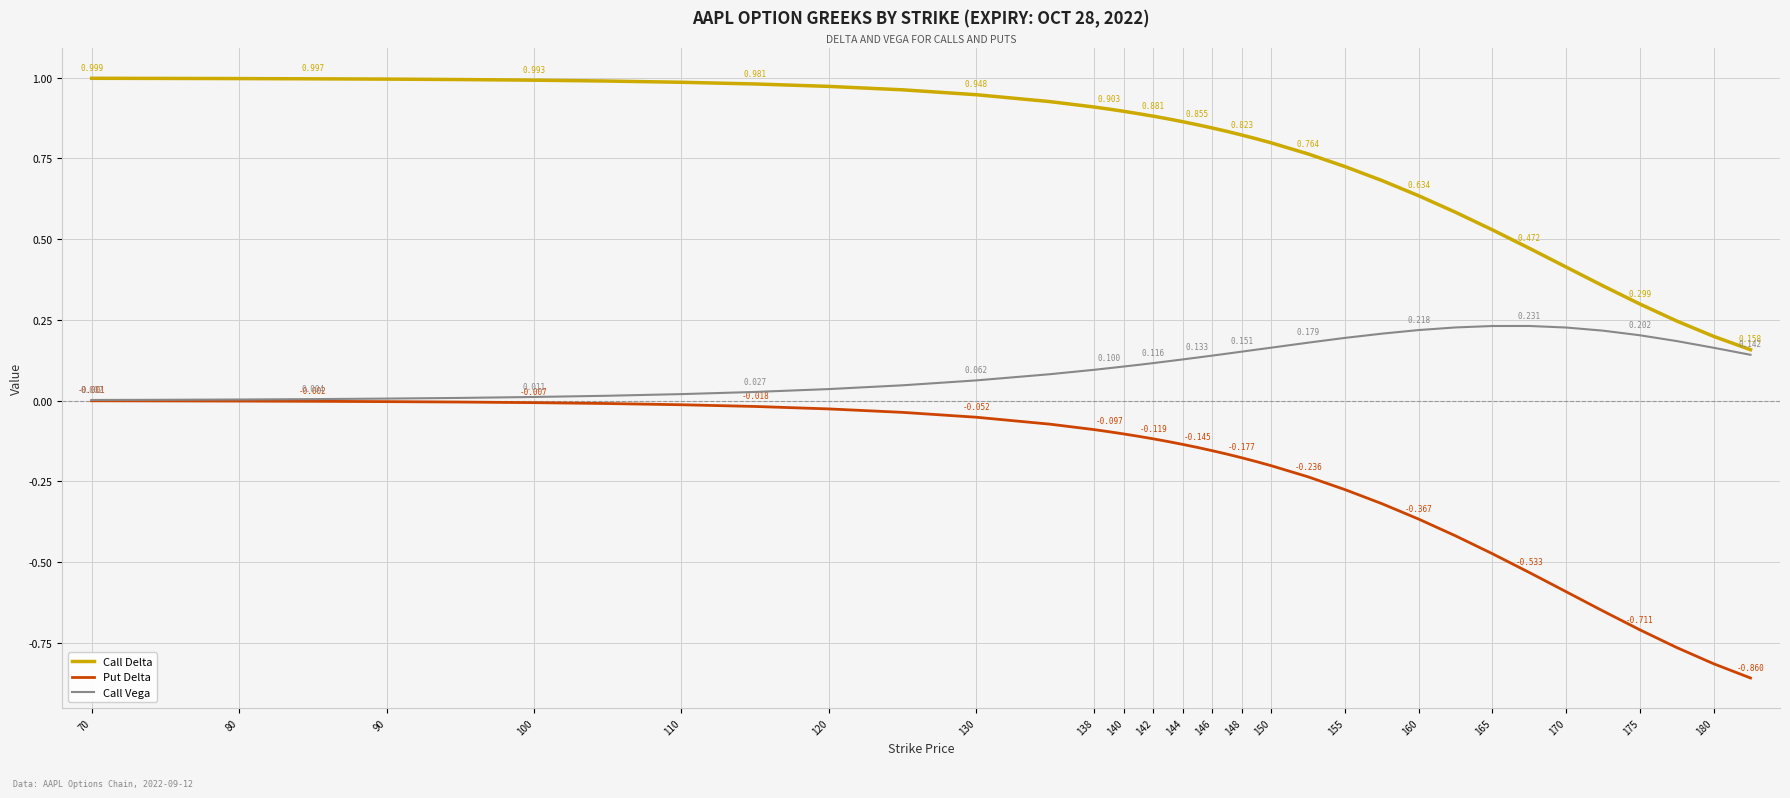

Which series has the widest spread of values?

Put Delta